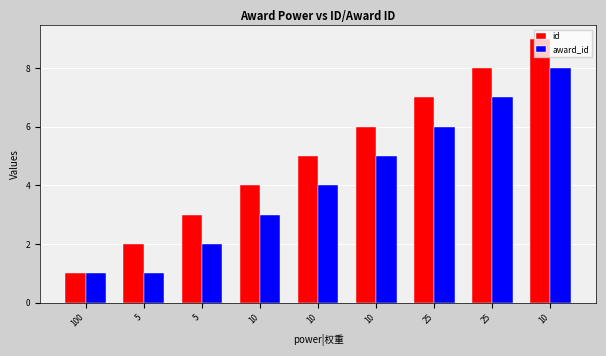

How many values in the award_id series are below 4?

4